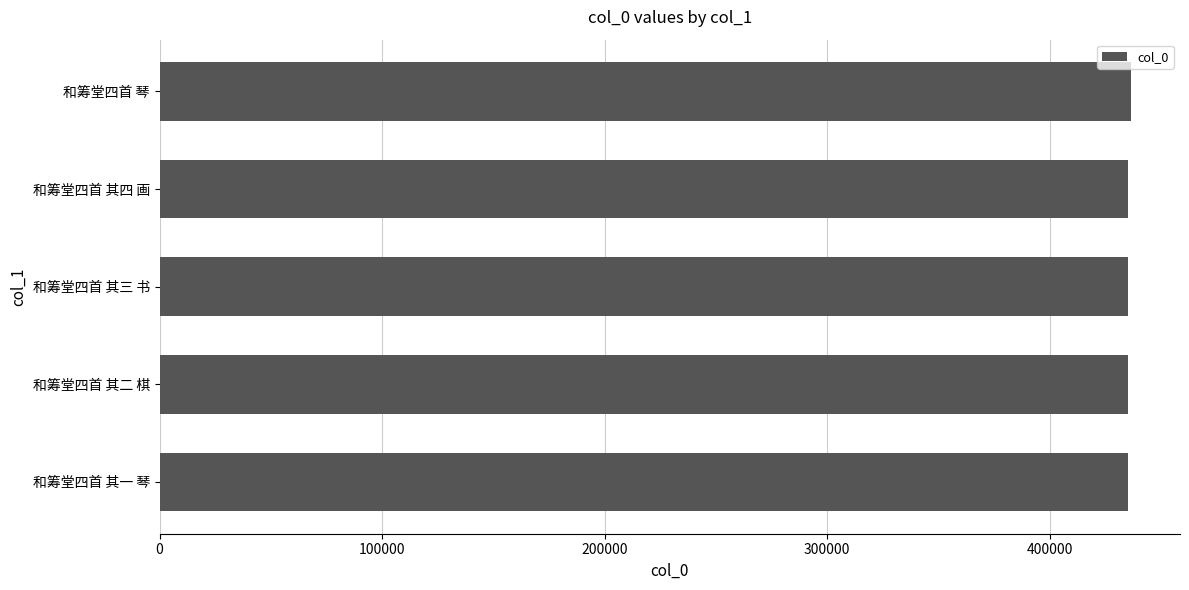

Are the bars horizontal?

Yes